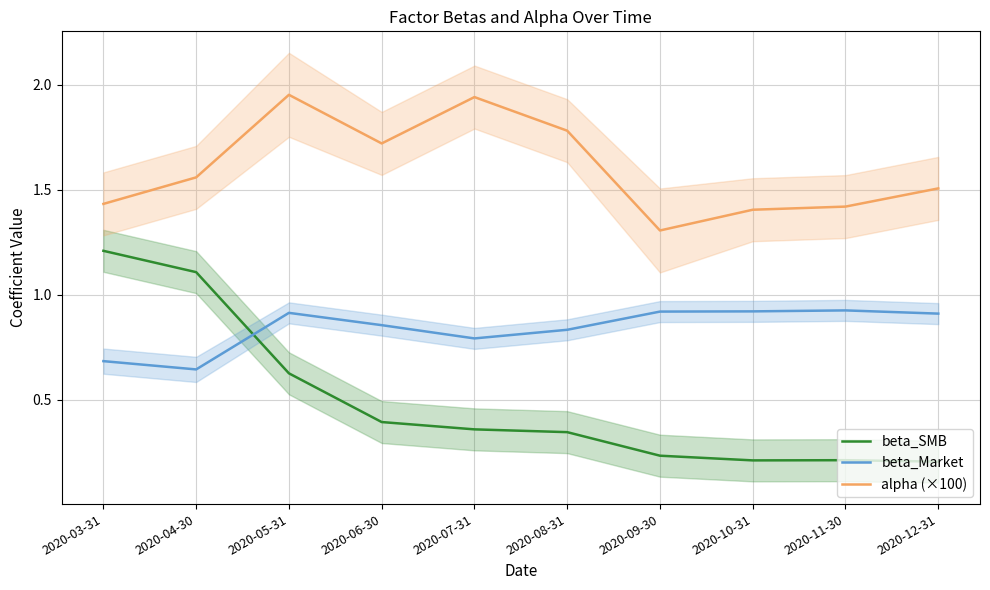

At 2020-12-31, list the series in order from smallest to largest.

beta_SMB, beta_Market, alpha (×100)